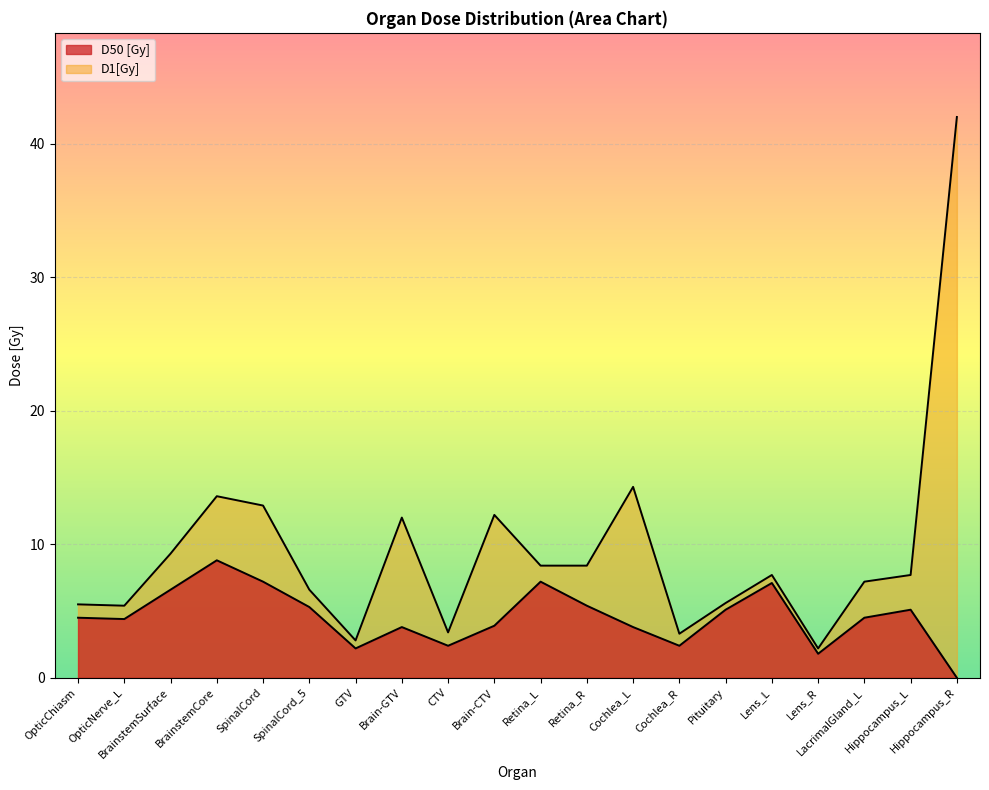

Reading left to right, what are all the values shown in this chart?

D50 [Gy]: OpticChiasm=4.5	OpticNerve_L=4.4	BrainstemSurface=6.6	BrainstemCore=8.8	SpinalCord=7.2	SpinalCord_5=5.3	GTV=2.2	Brain-GTV=3.8	CTV=2.4	Brain-CTV=3.9	Retina_L=7.2	Retina_R=5.4	Cochlea_L=3.8	Cochlea_R=2.4	Pituitary=5.1	Lens_L=7.1	Lens_R=1.8	LacrimalGland_L=4.5	Hippocampus_L=5.1	Hippocampus_R=0.0
D1[Gy]: OpticChiasm=5.5	OpticNerve_L=5.4	BrainstemSurface=9.3	BrainstemCore=13.6	SpinalCord=12.9	SpinalCord_5=6.6	GTV=2.8	Brain-GTV=12.0	CTV=3.4	Brain-CTV=12.2	Retina_L=8.4	Retina_R=8.4	Cochlea_L=14.3	Cochlea_R=3.3	Pituitary=5.6	Lens_L=7.7	Lens_R=2.2	LacrimalGland_L=7.2	Hippocampus_L=7.7	Hippocampus_R=42.0